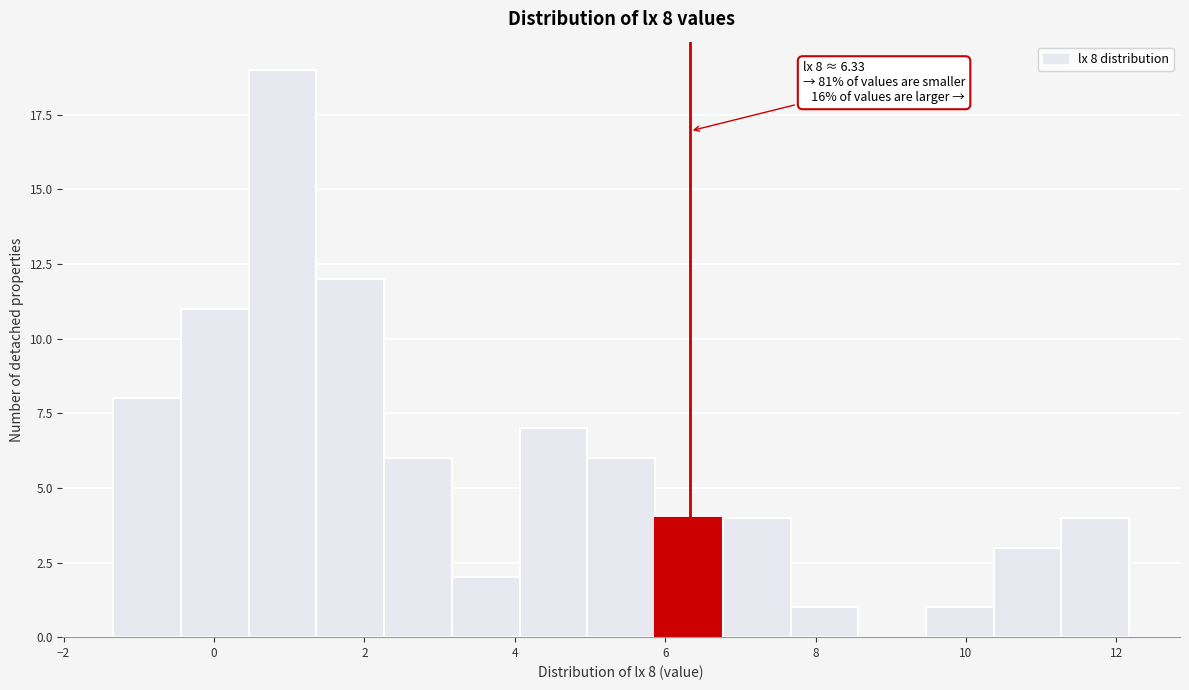

Over which range of the x-axis is the bar tallest?

0.4 to 1.4